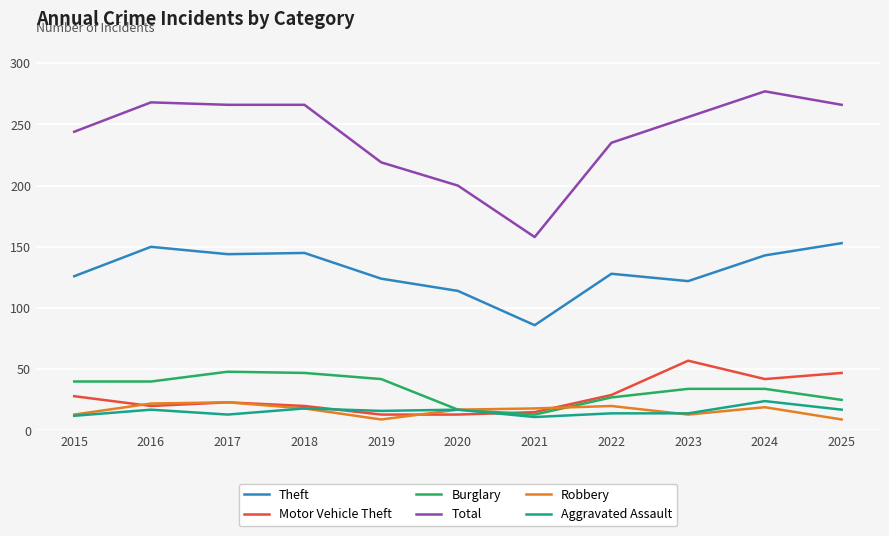

True or false: Motor Vehicle Theft and Aggravated Assault cross at least once.

True